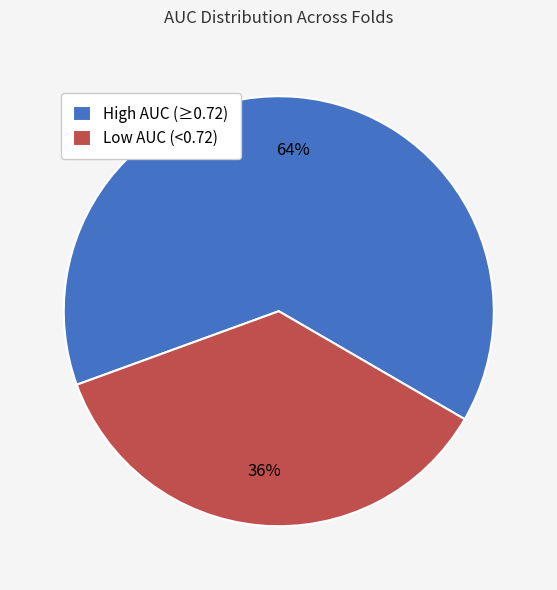

Is there a majority slice in this chart?

Yes